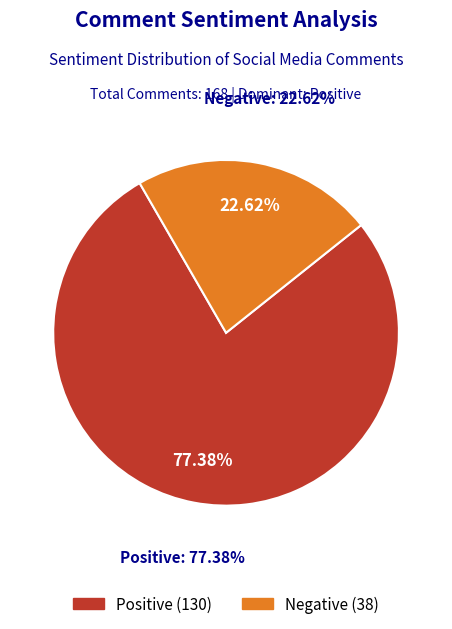

Does any single category account for the majority?

Yes